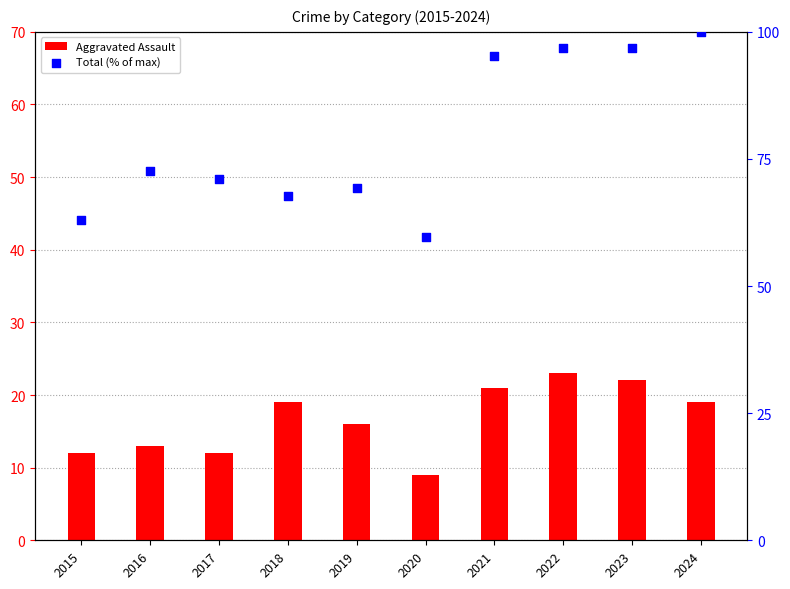

Which series has the widest spread of Y values?

Total (% of max)